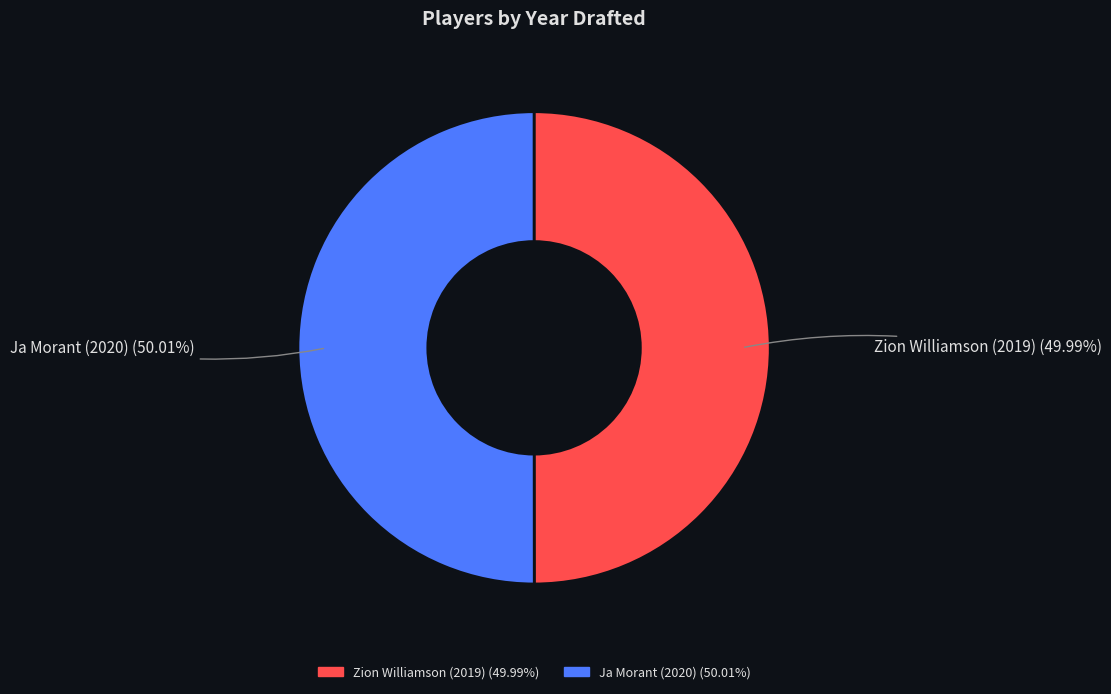

Approximately how many times larger is the value at Ja Morant (2020) compared to Zion Williamson (2019)?

1.0